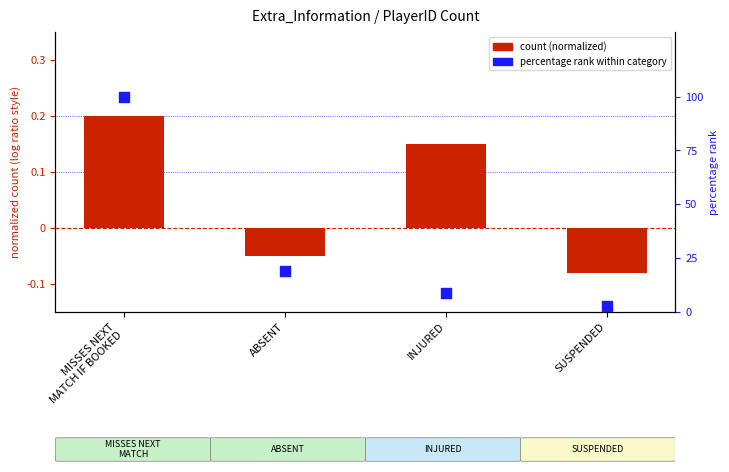

At how many categories does at least one series exceed 82?

1